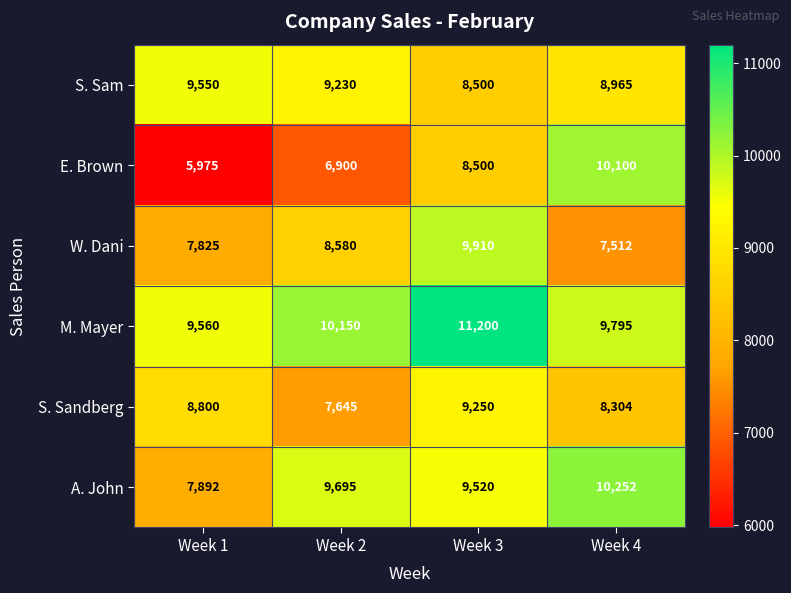

Which category has the highest value across all series?

Week 3